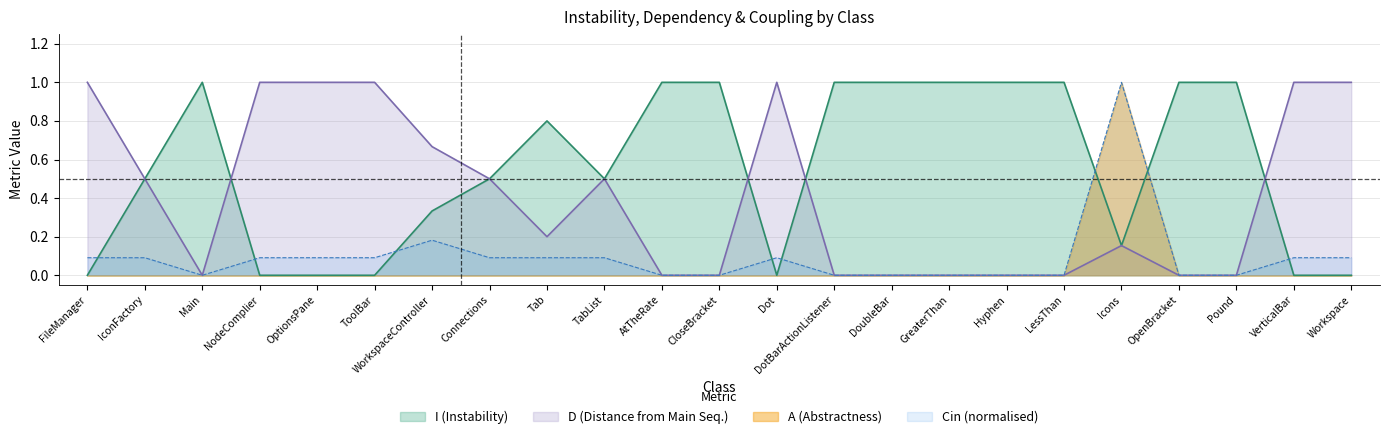

What is the label of the 2nd point from the left?

IconFactory